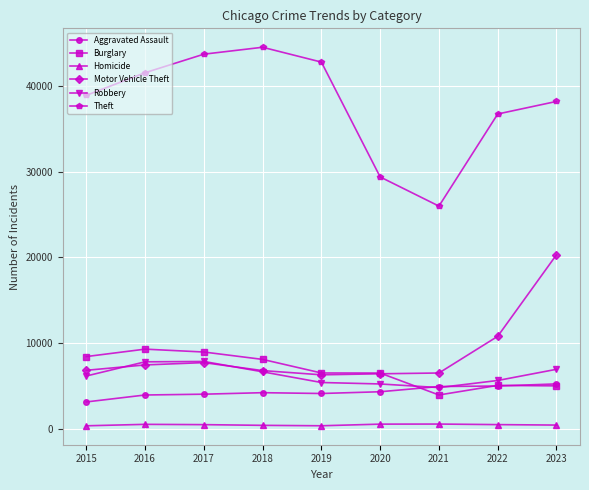

What is the difference between the Robbery values at 2020 and 2021?

422